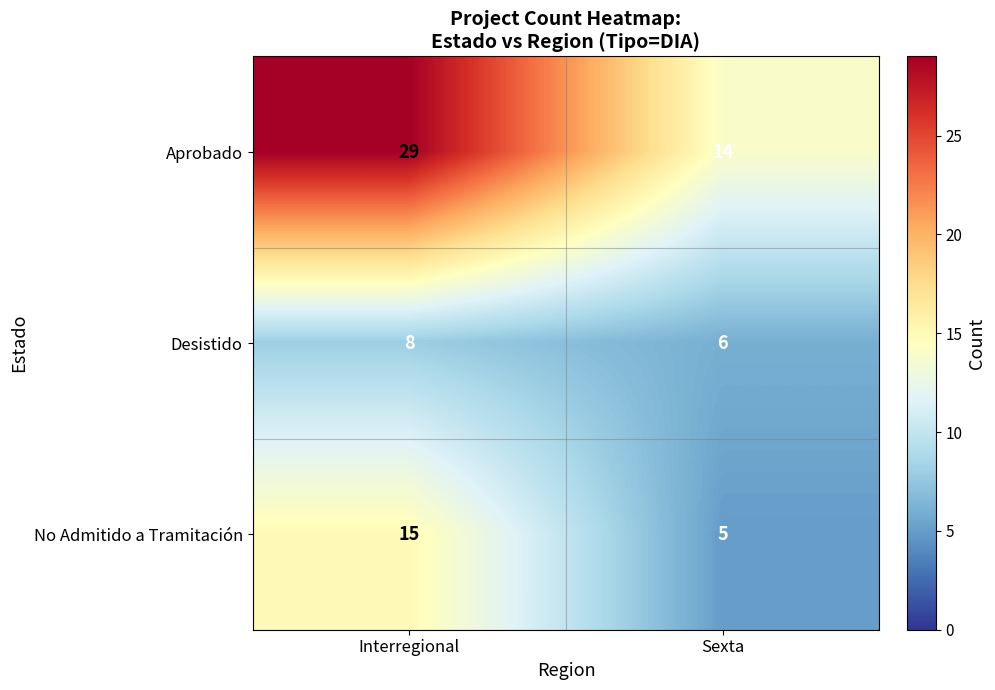

List the series in order of their peak value, lowest first.

Desistido, No Admitido a Tramitación, Aprobado